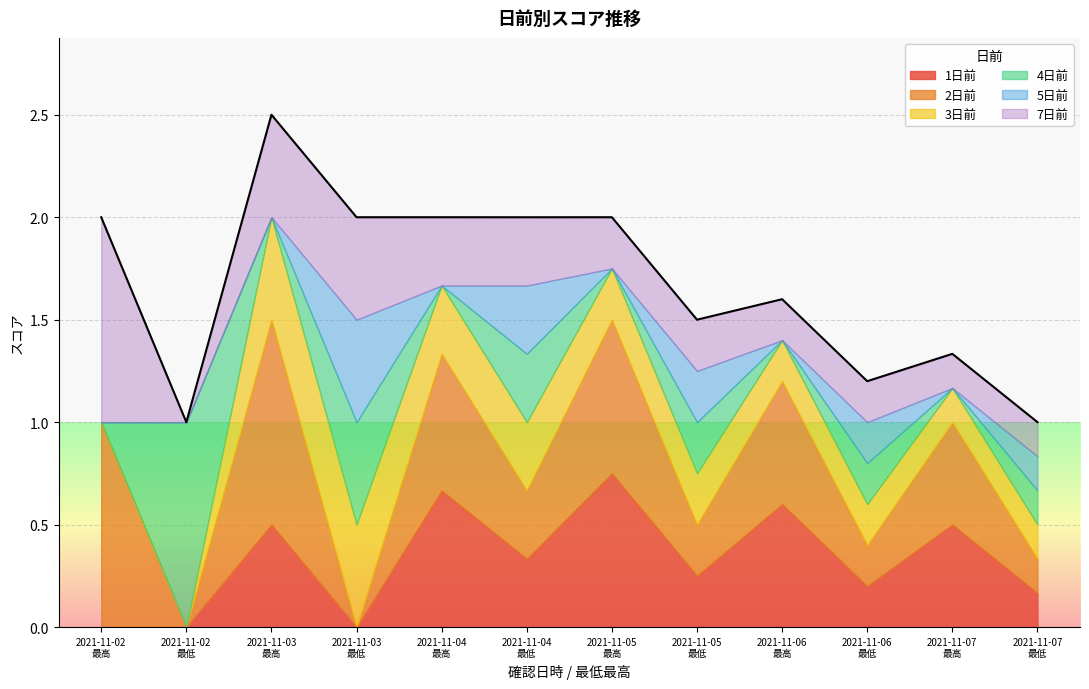

What position from the left is 2021-11-04
最低?

6